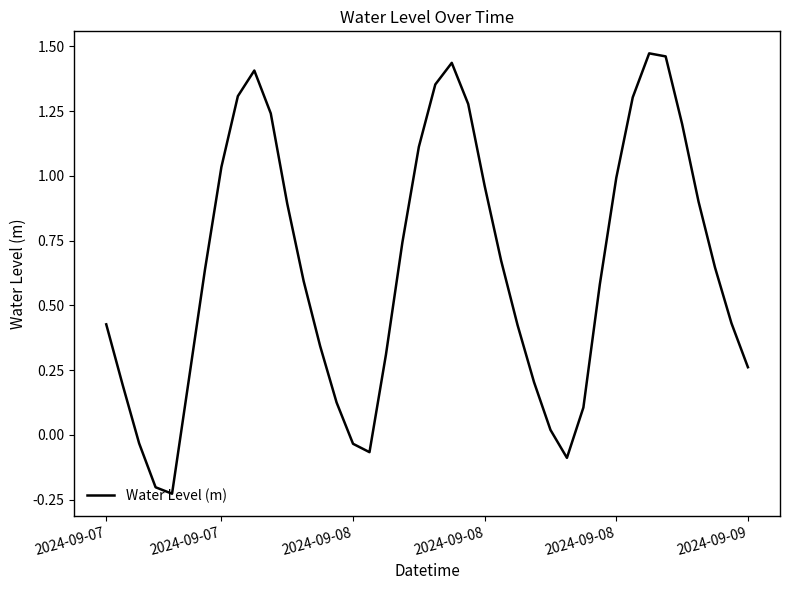

What is the difference between the maximum and minimum values?

1.7